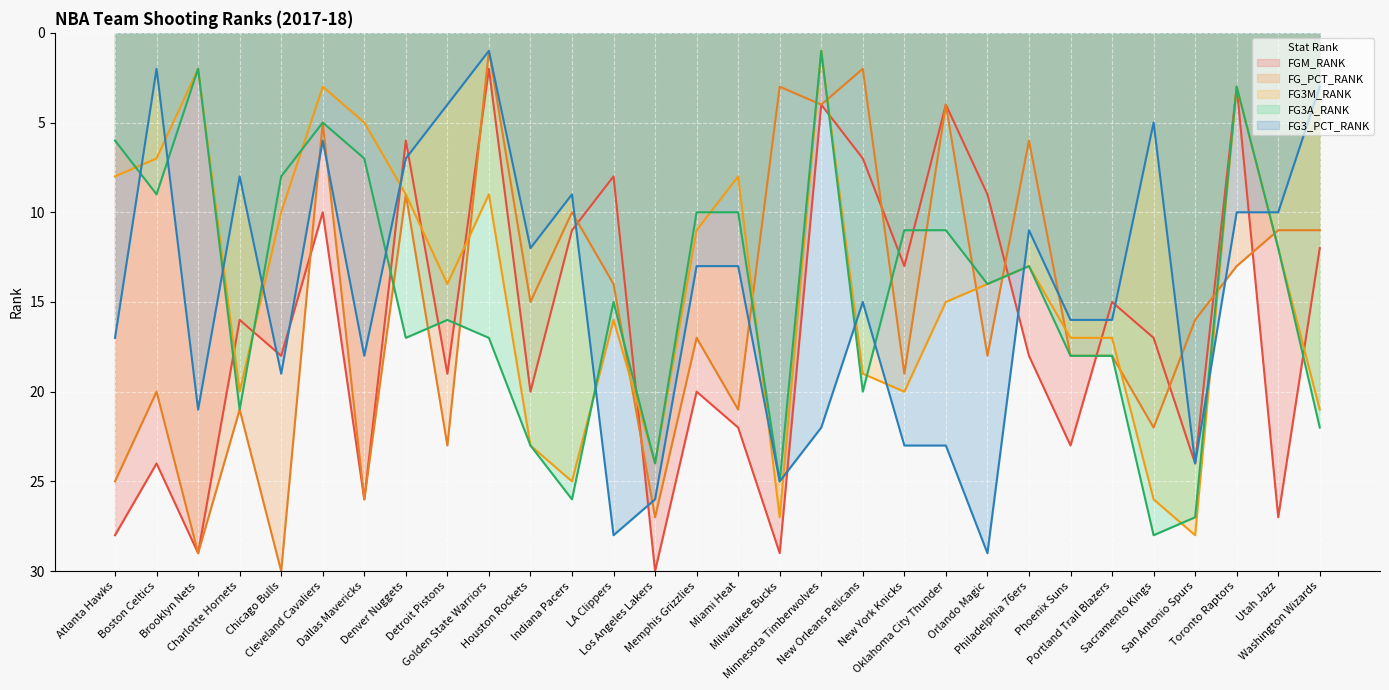

What is the average value of the FG3_PCT_RANK series?

15